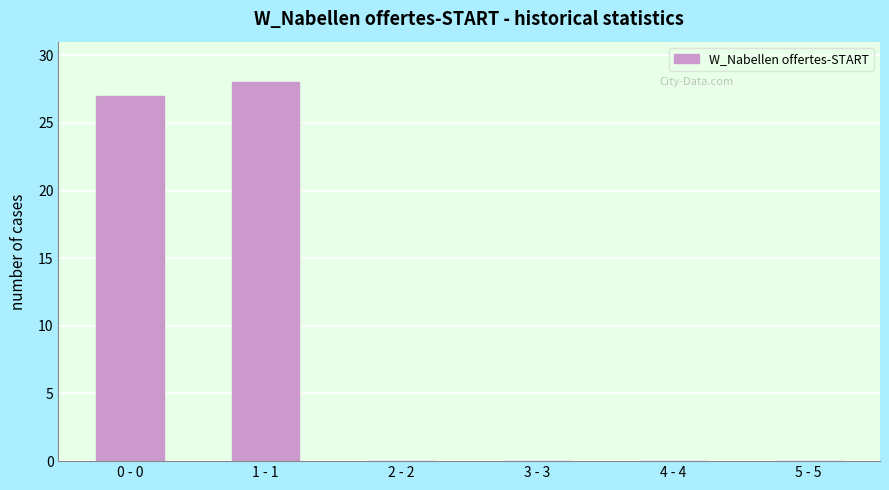

Reading left to right, list all the values displayed in this chart.

0 - 0=27	1 - 1=28	2 - 2=0	3 - 3=0	4 - 4=0	5 - 5=0